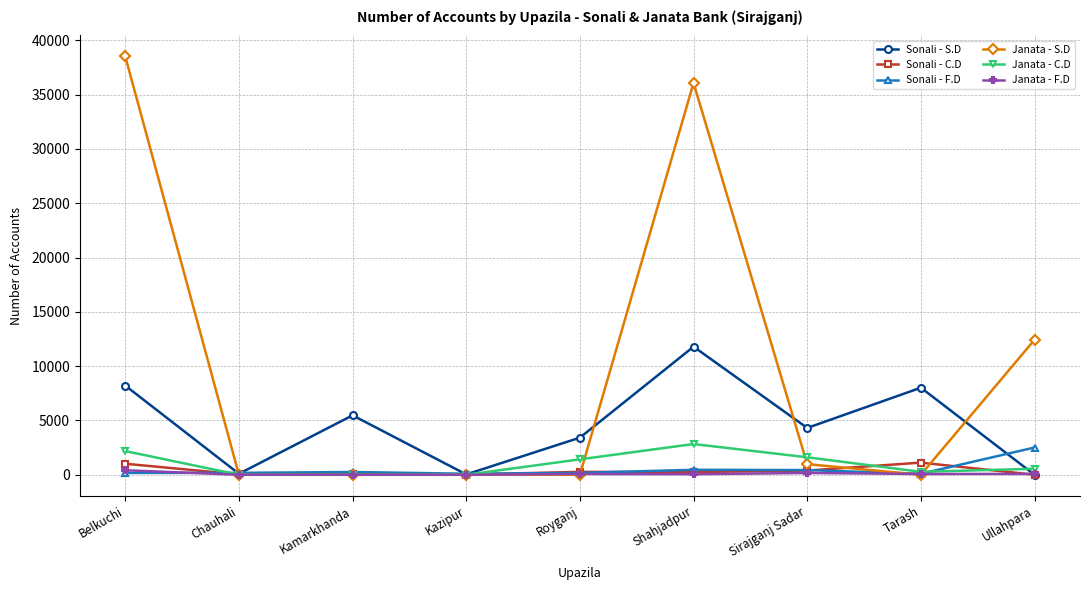

Which series has the largest total across all categories?

Janata - S.D